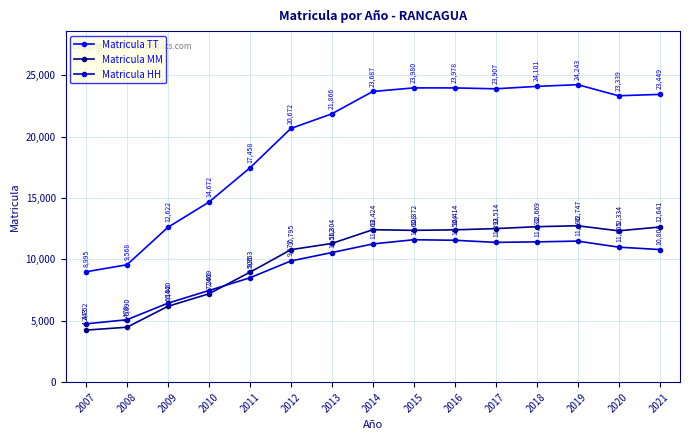

Reading right to left, transcribe all the data shown in this chart.

Matricula TT: 23449	23339	24243	24101	23907	23978	23980	23687	21866	20672	17458	14672	12622	9568	8995
Matricula MM: 12641	12334	12747	12669	12514	12414	12372	12424	11304	10795	8953	7203	6182	4478	4243
Matricula HH: 10808	11005	11496	11432	11393	11564	11608	11263	10562	9877	8505	7469	6440	5090	4752